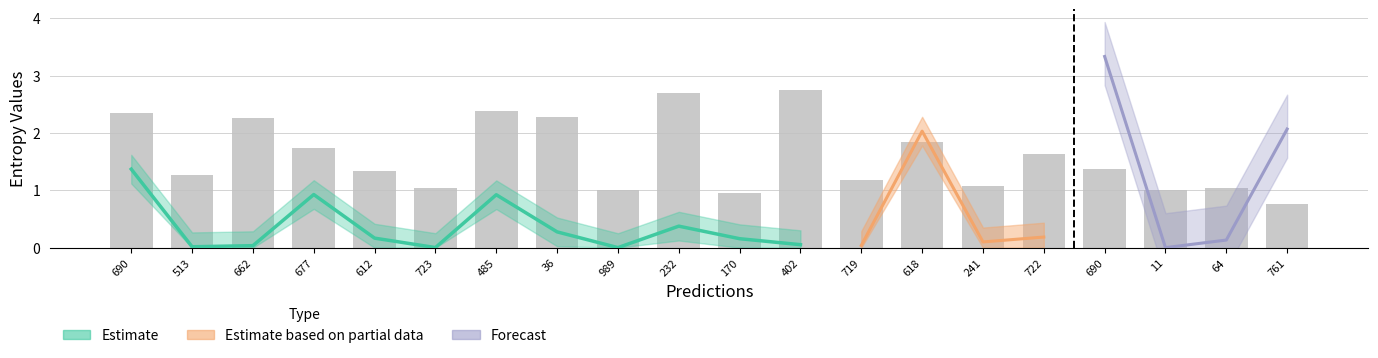

How many values exceed 1?

18